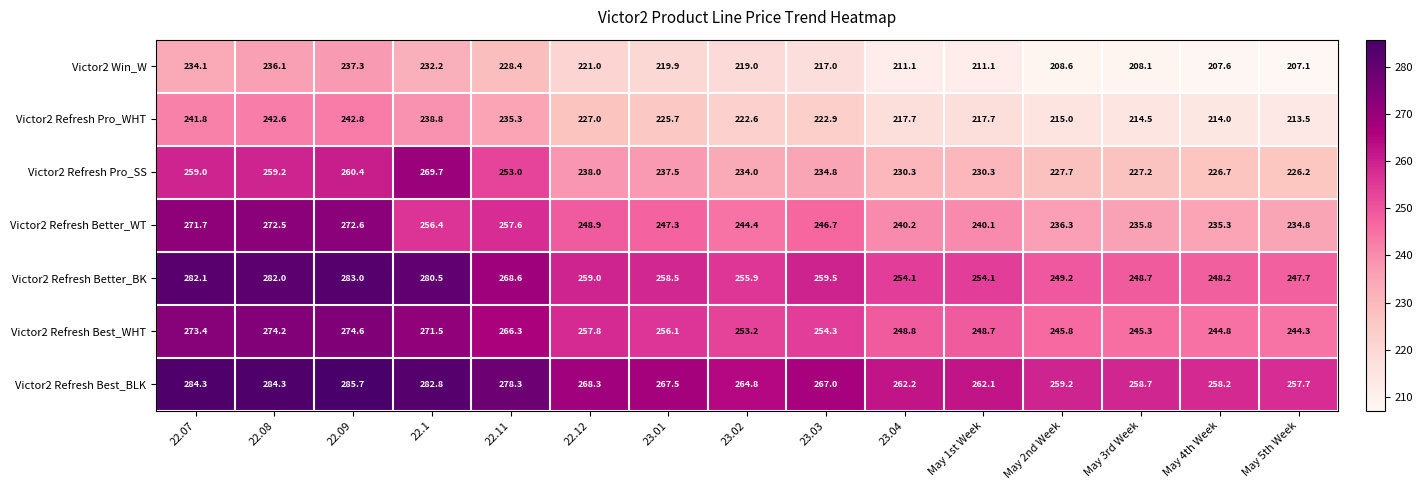

At how many categories does at least one series exceed 283?

3